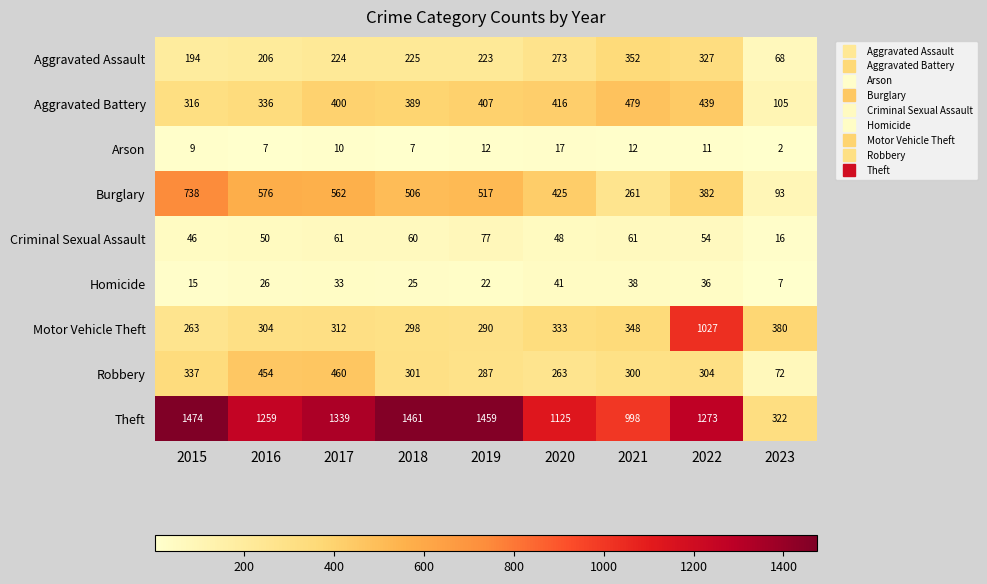

What is the greatest value displayed?

1474